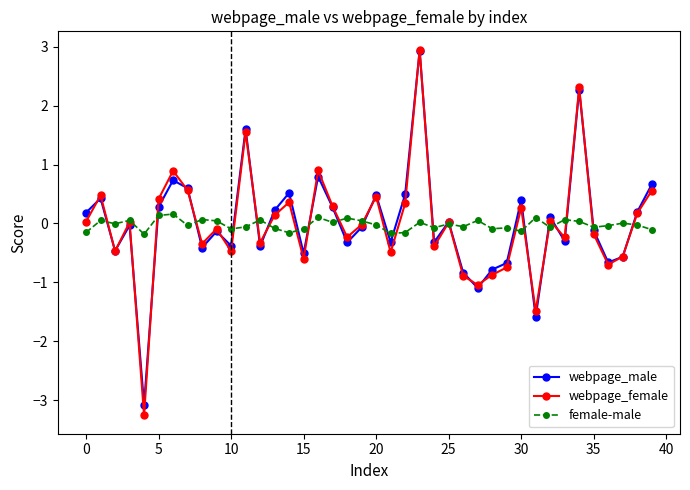

How many data points does each series have?

40